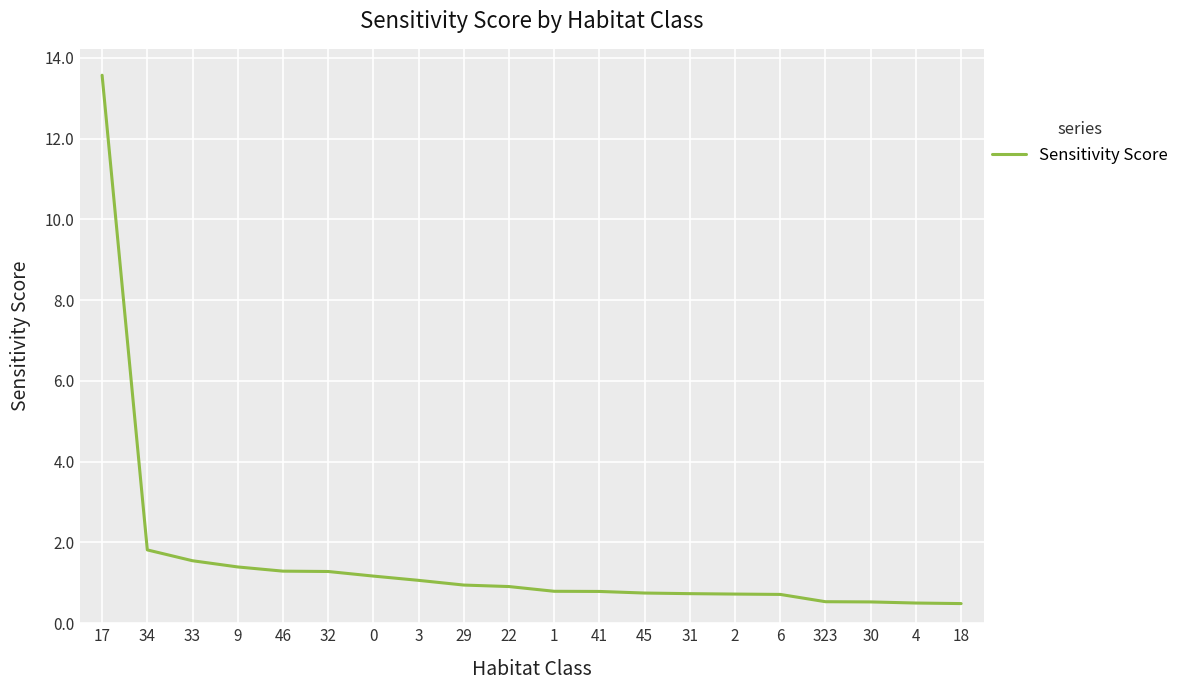

True or false: the data shows 1.1 at 3.

True